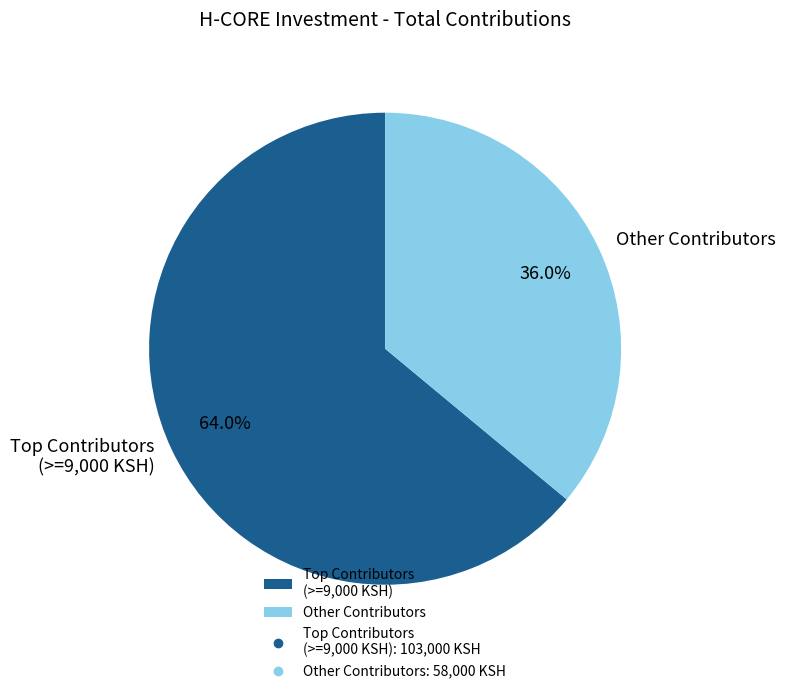

To the nearest percent, what is the difference between the largest and smallest slice percentages?

28%